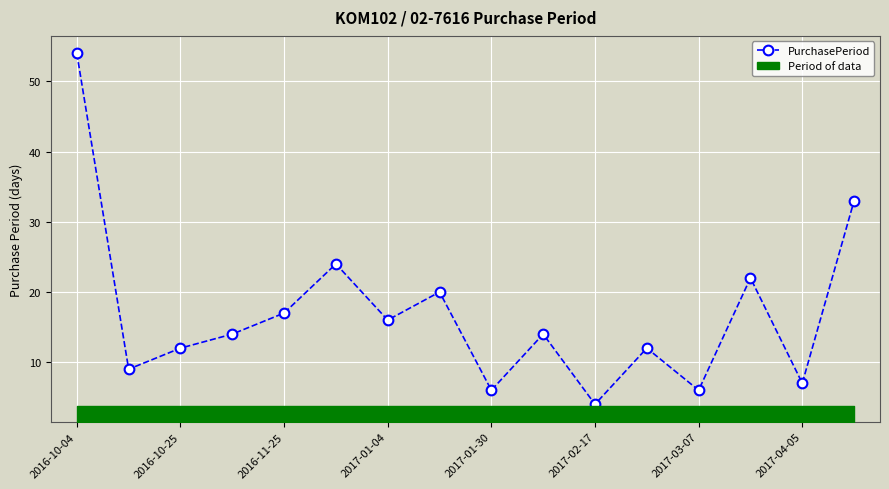

How many interior local valleys (lower than both neighbors) does the data have?

6